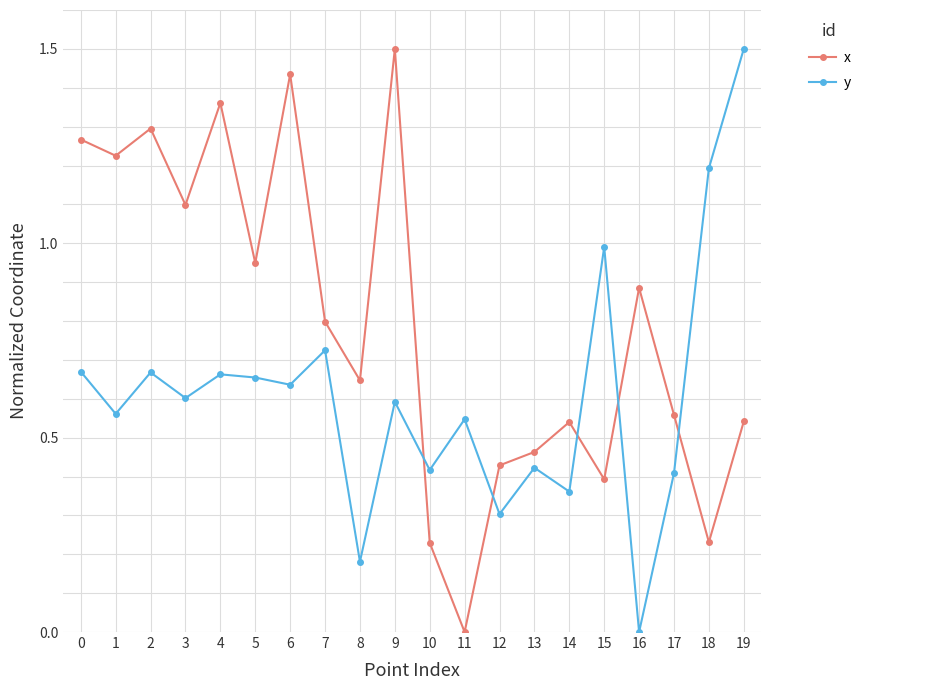

What is the sum of all y values?

12.1